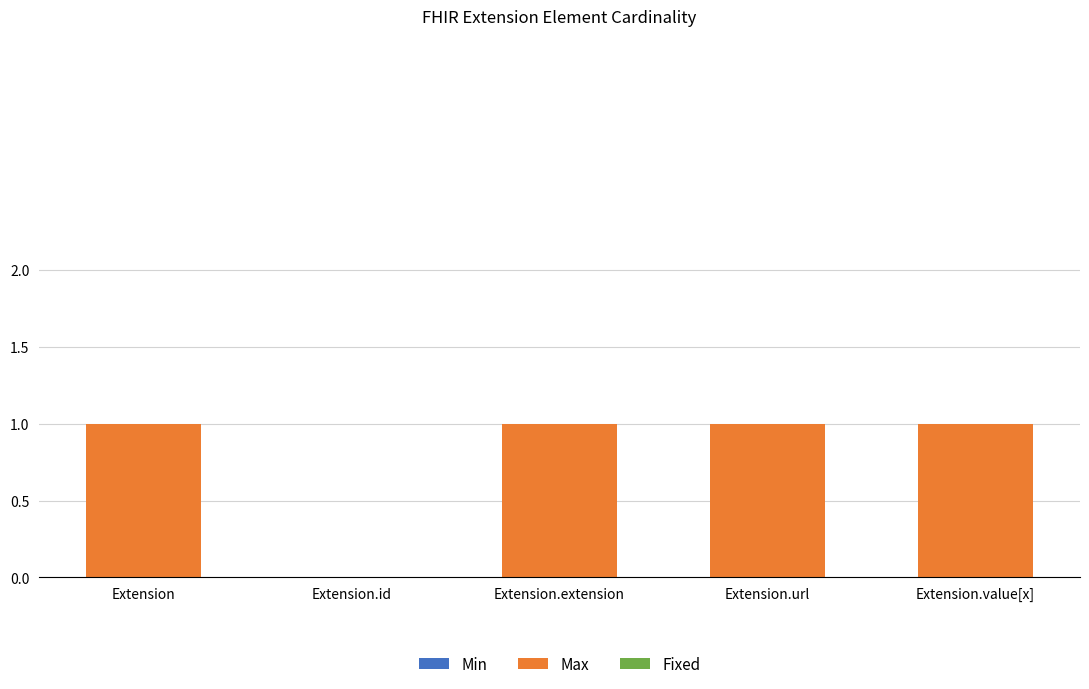

Which has a higher value, Extension.value[x] or Extension.id?

Extension.value[x]